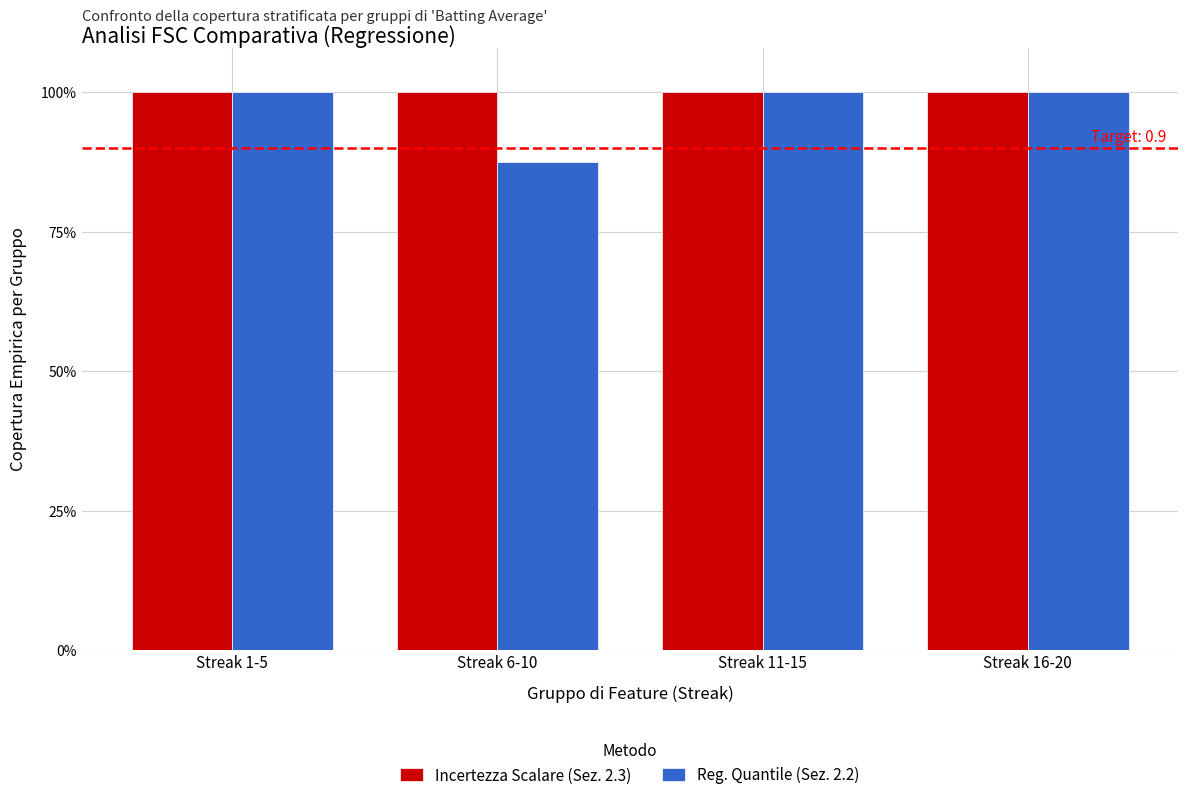

What are all the series names shown in the legend?

Incertezza Scalare (Sez. 2.3), Reg. Quantile (Sez. 2.2)